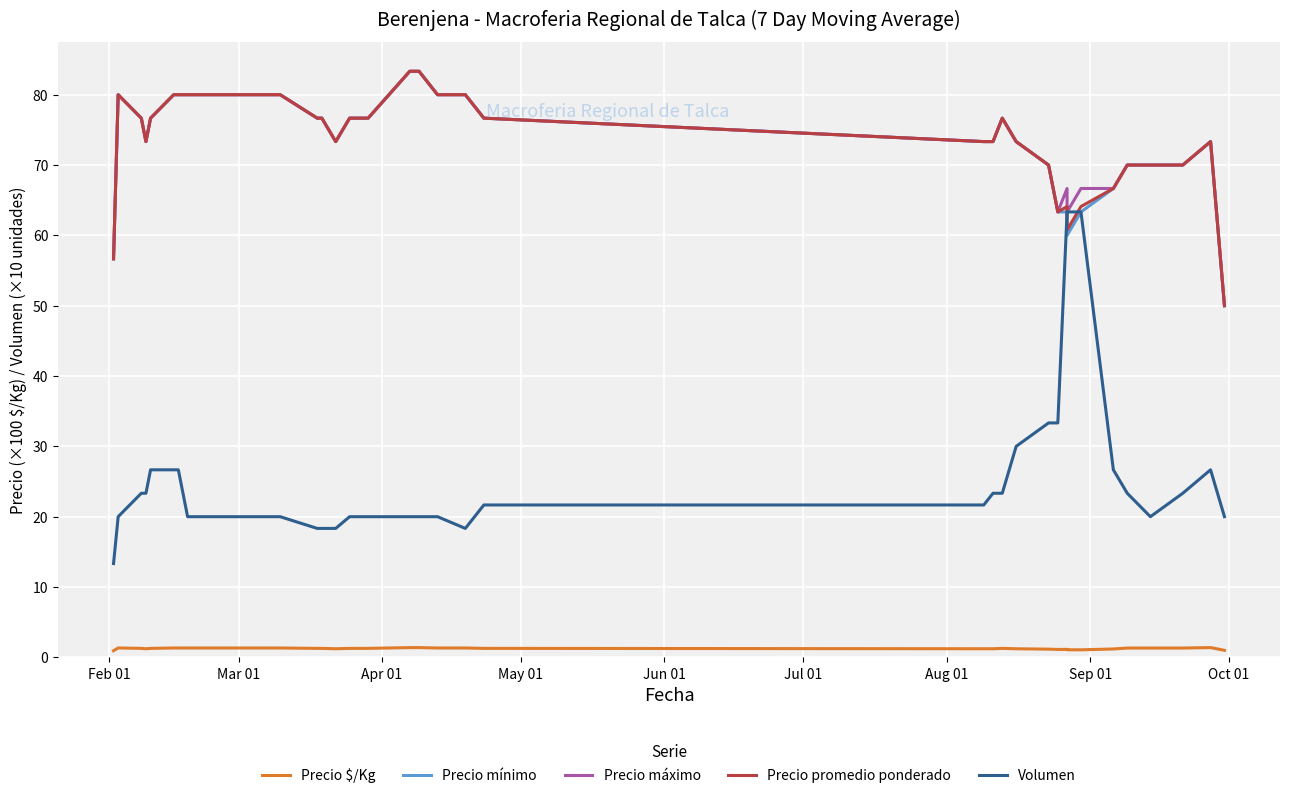

At how many categories does at least one series exceed 46?

40